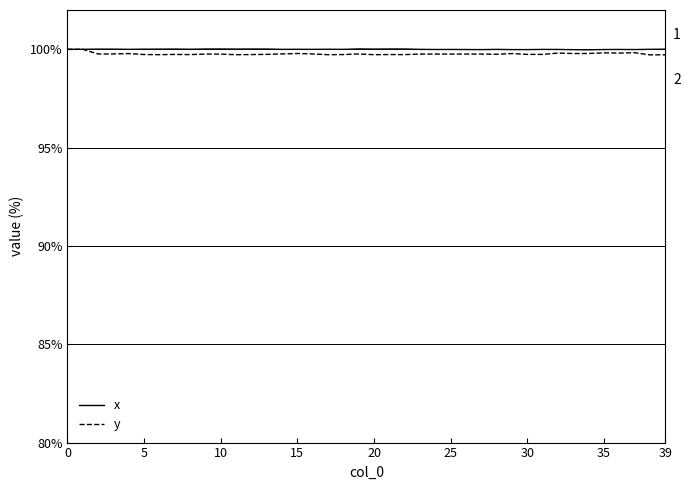

Which series has the largest range (max minus min)?

y